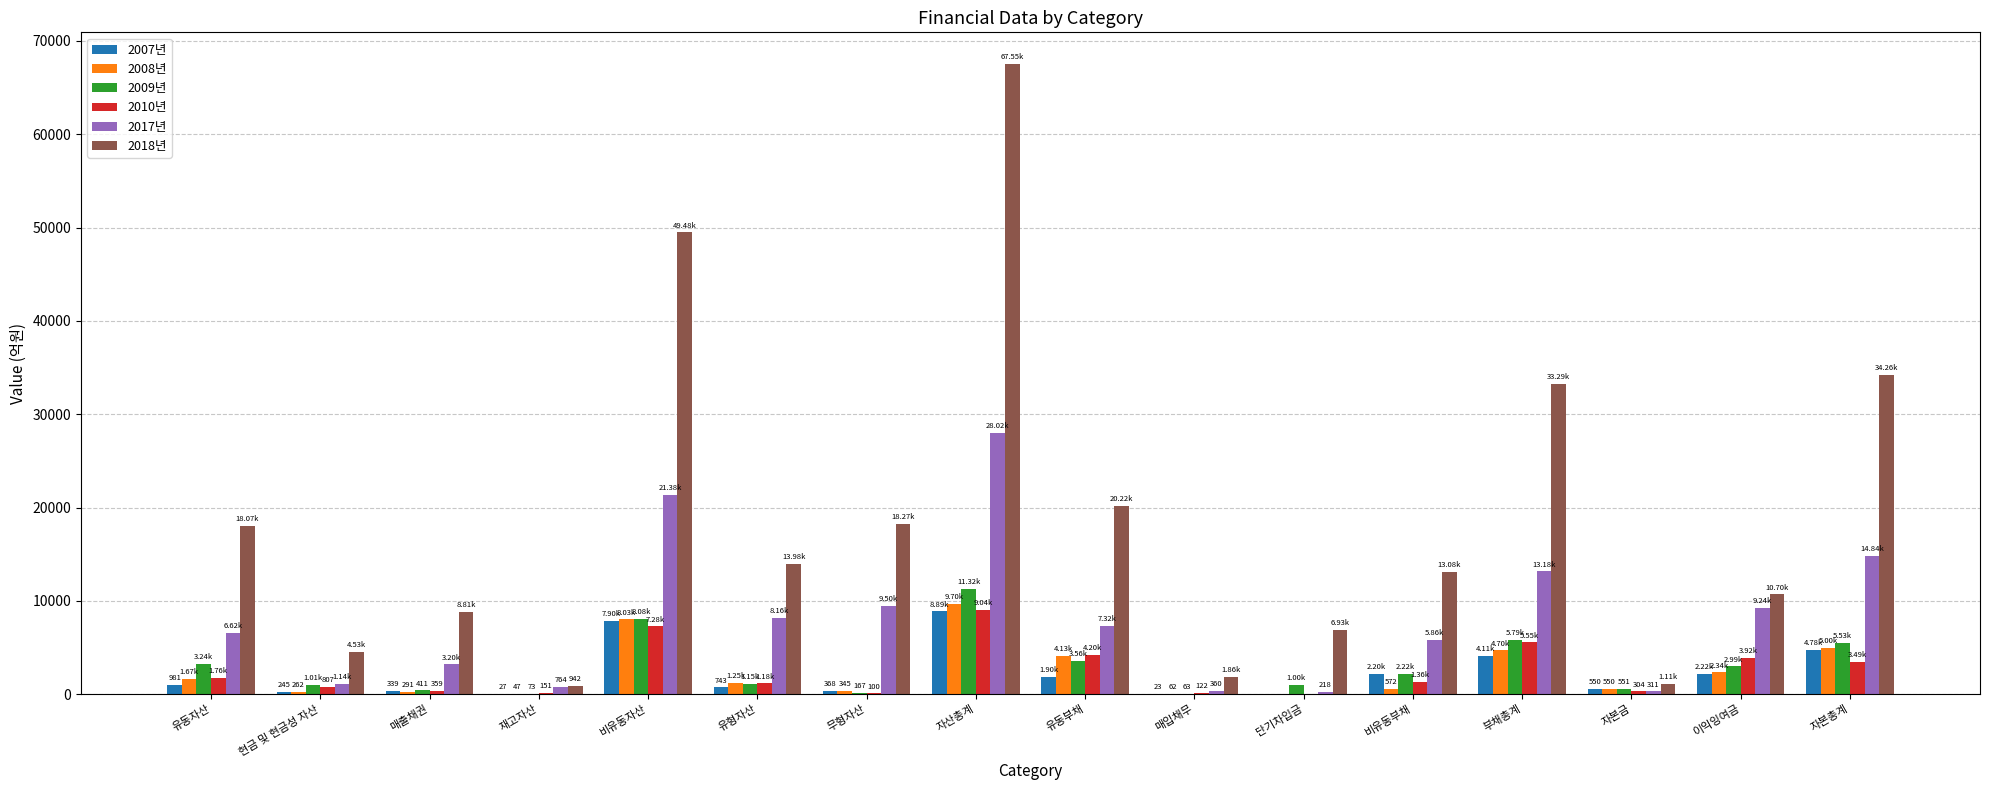

Count the number of categories in the chart.

16